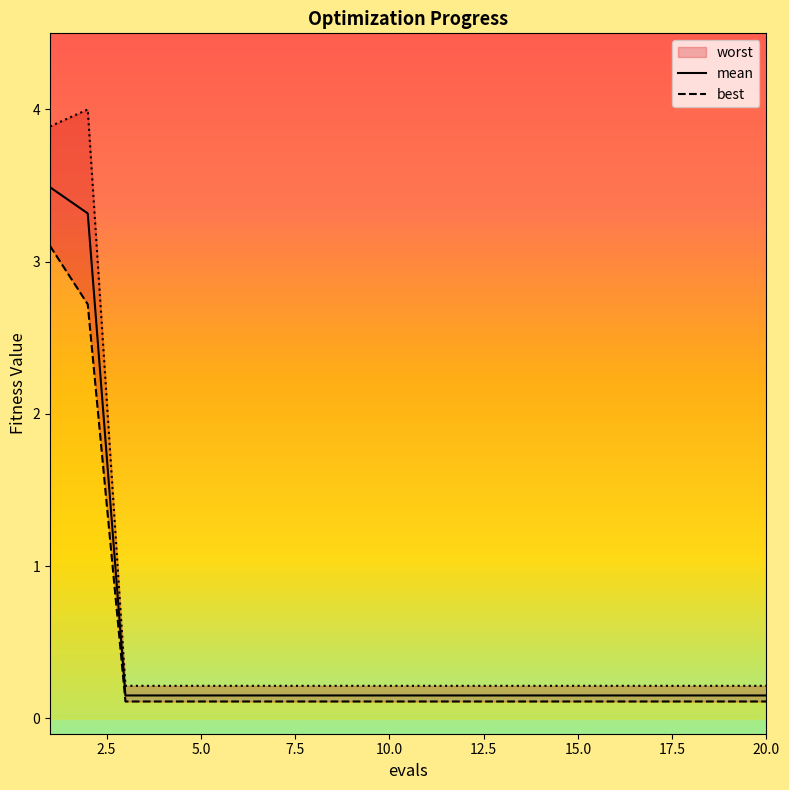

Count the number of categories in the chart.

20